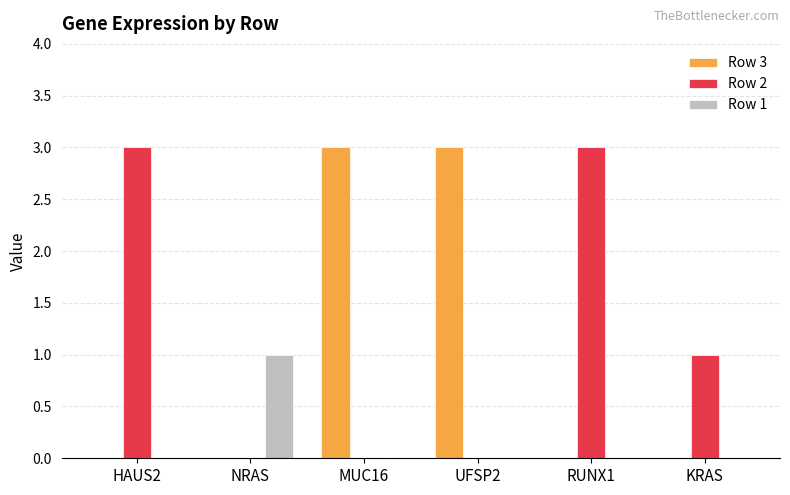

Count the number of categories in the chart.

6